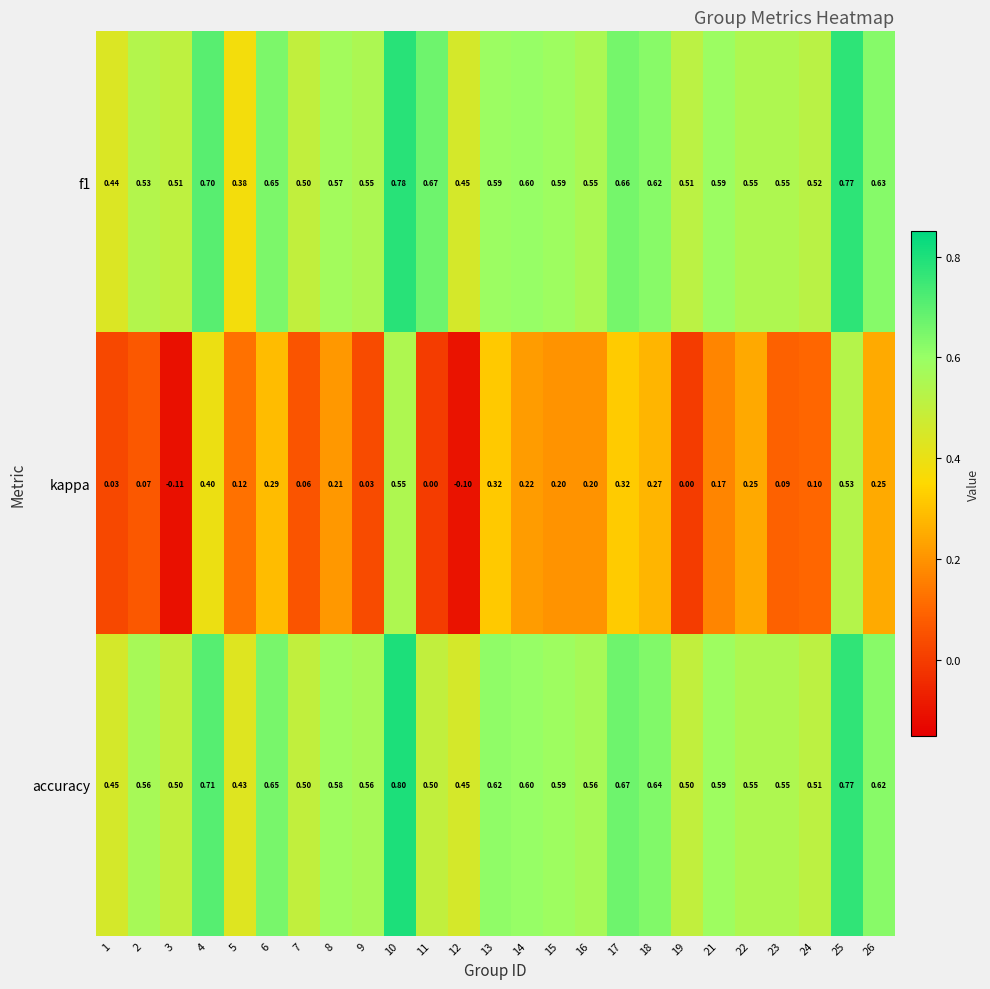

Count the number of data series in this chart.

3